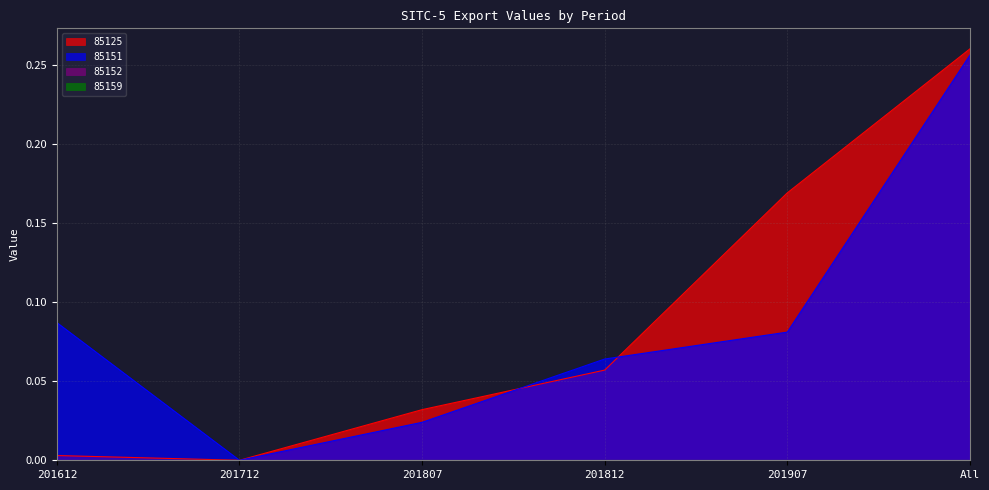

How many interior local valleys does the 85151 series have?

1